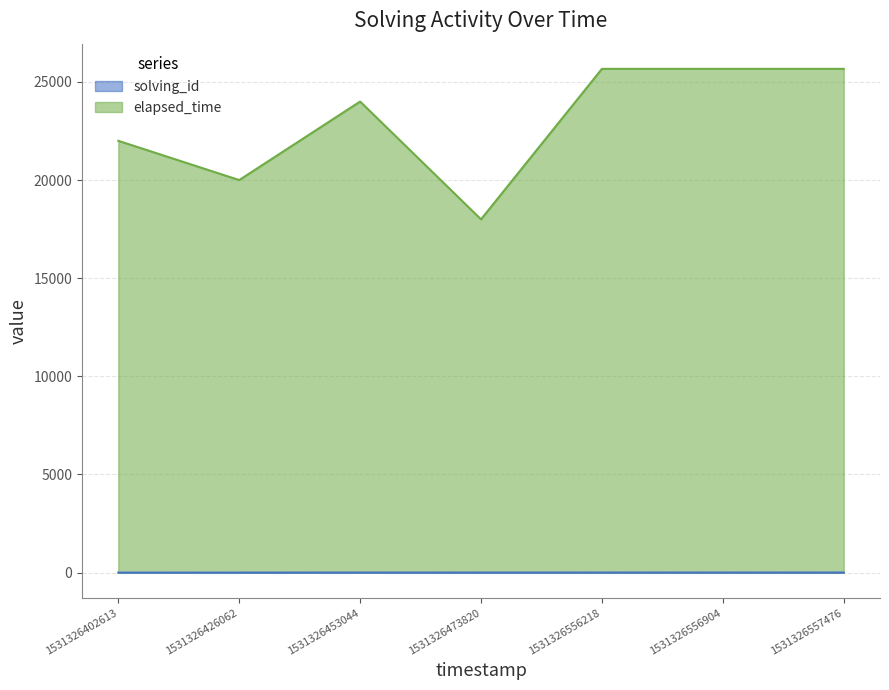

At how many categories does at least one series exceed 25061?

3